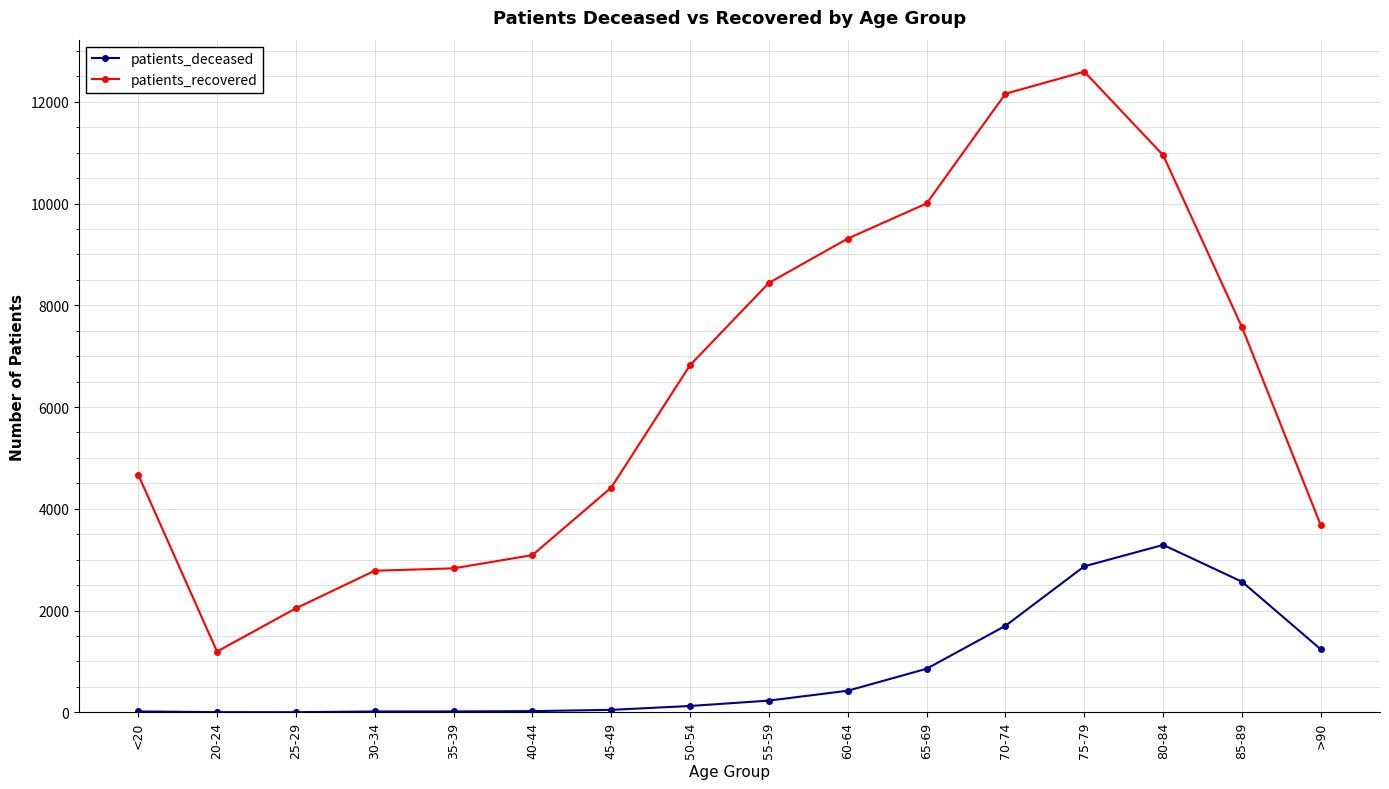

Rank the series by their maximum value, from lowest to highest.

patients_deceased, patients_recovered